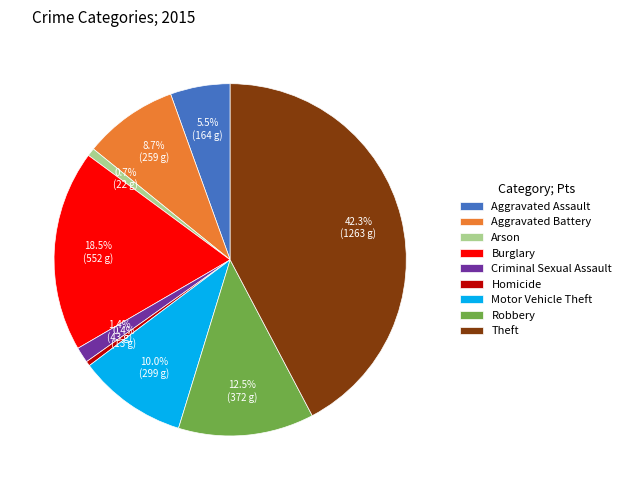

What portion of the pie excludes Aggravated Assault?

94.5%